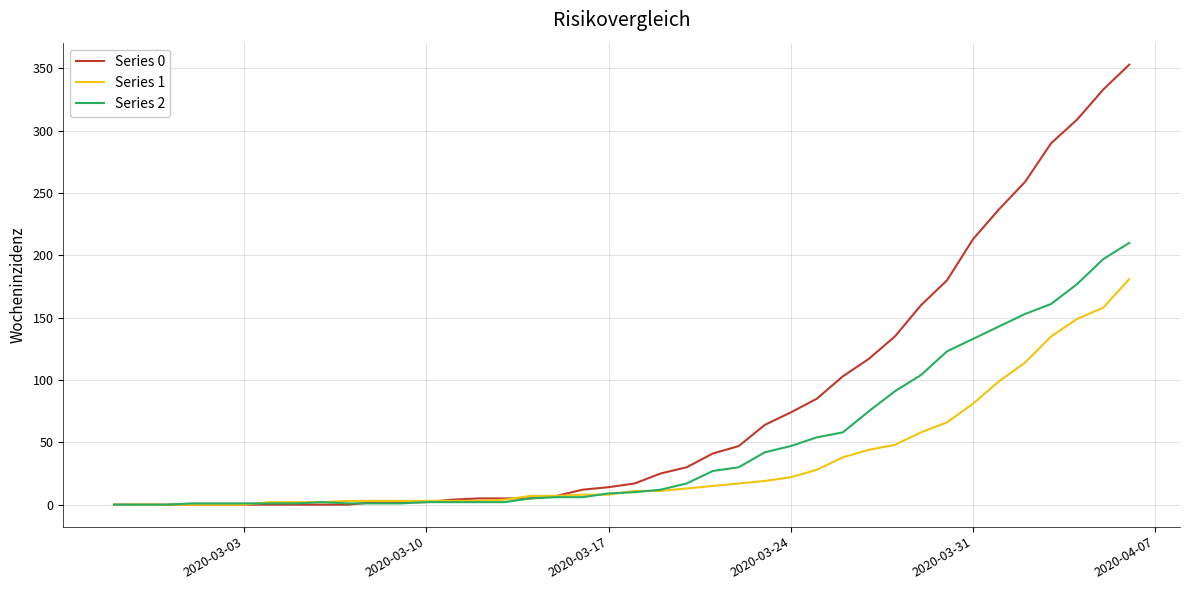

List the series in order of their peak value, highest first.

Series 0, Series 2, Series 1